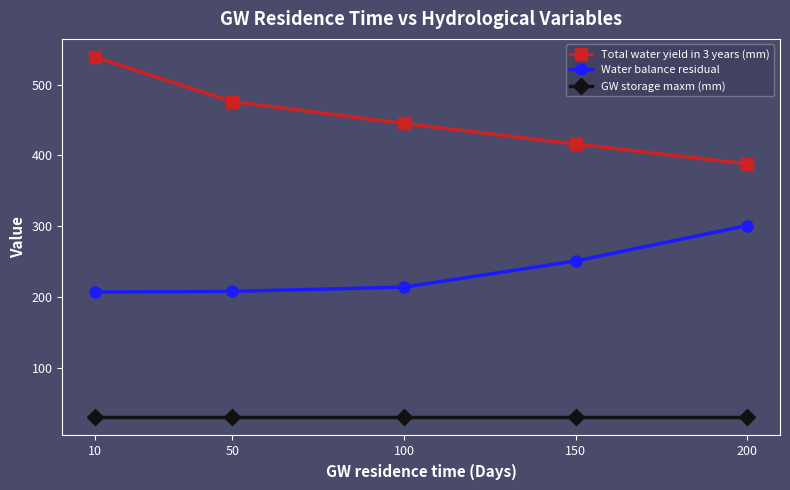

What is the value of the Total water yield in 3 years (mm) point at the 3rd from the left?

445